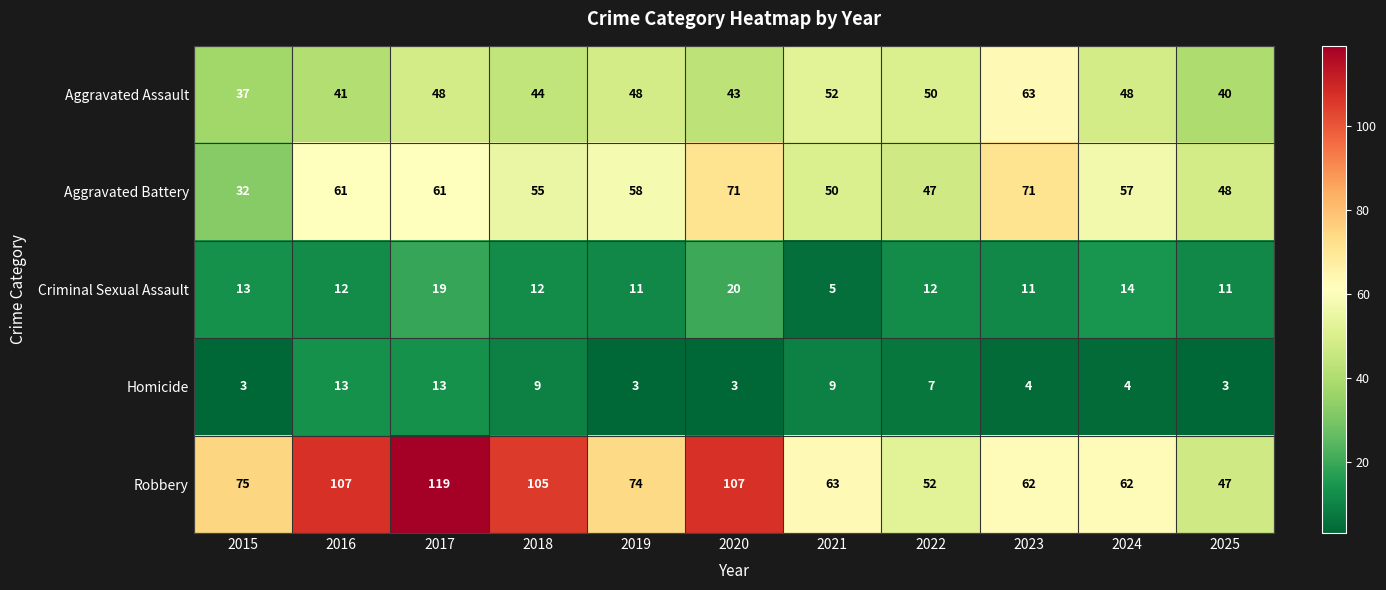

At how many categories does at least one series exceed 8?

11